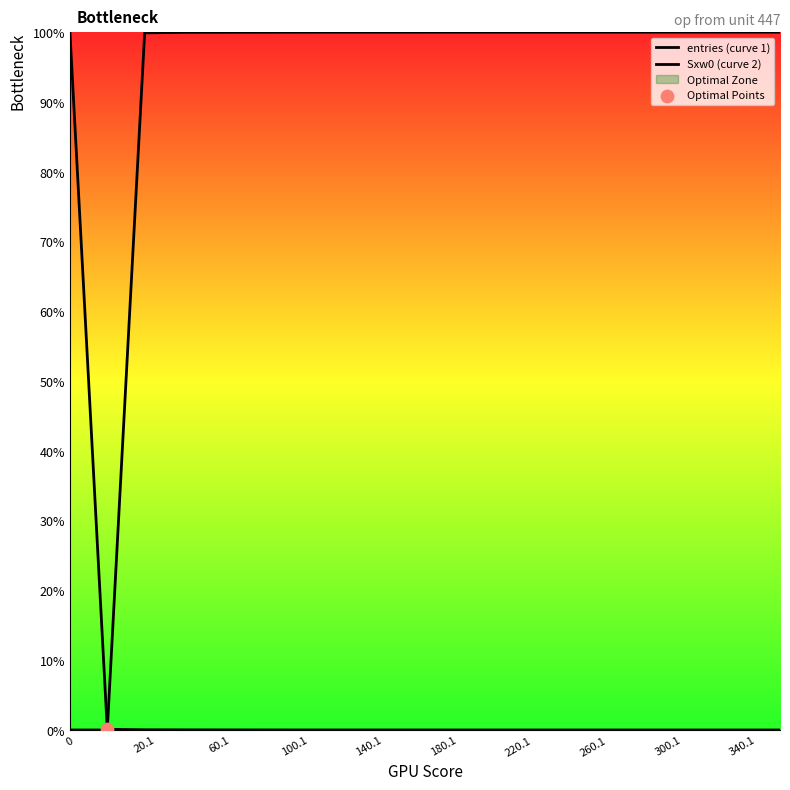

At how many categories does at least one series exceed 12?

19